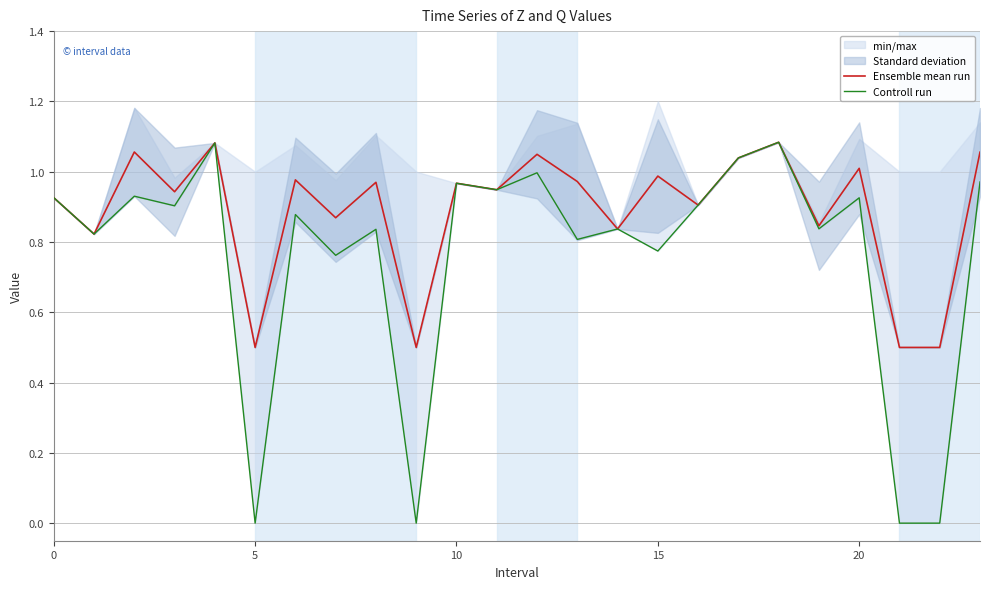

What is the minimum value for Ensemble mean run?

0.5